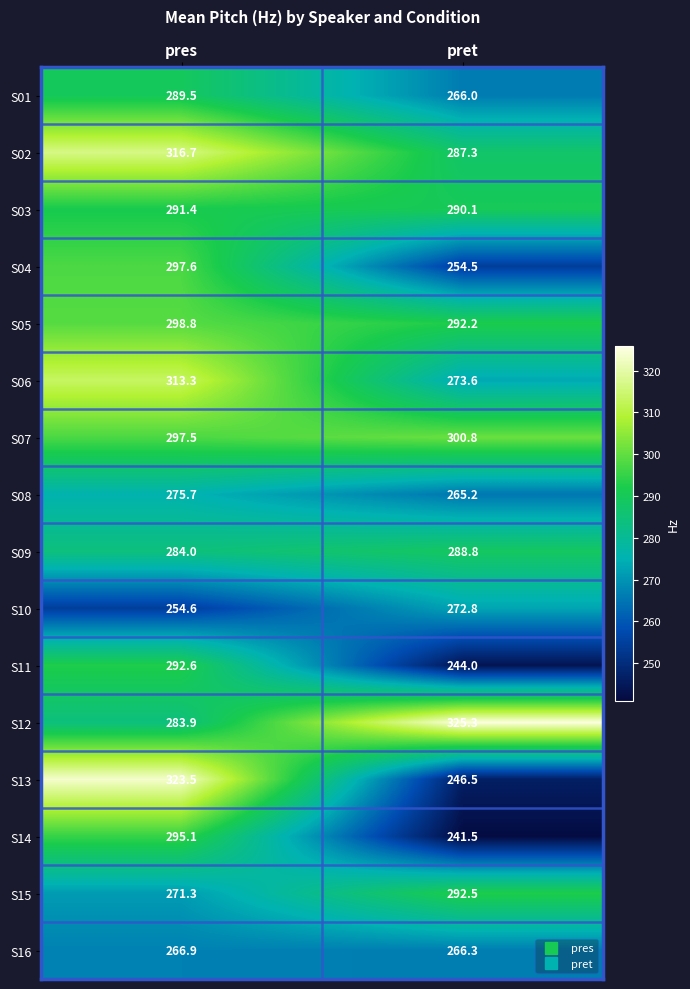

What is the average value of the S11 series?

268.3